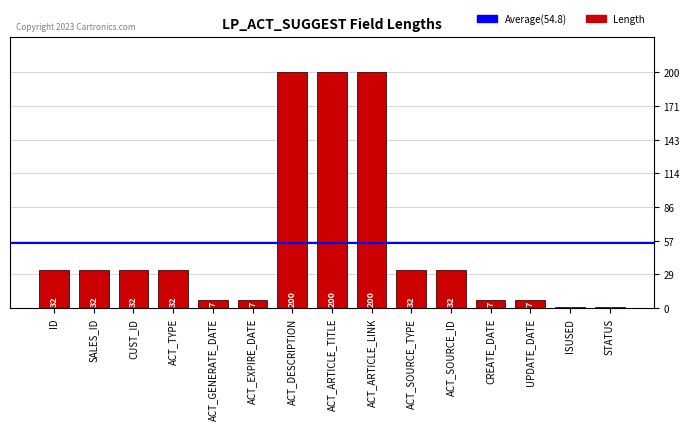

What is the value of the 8th bar from the left?

200